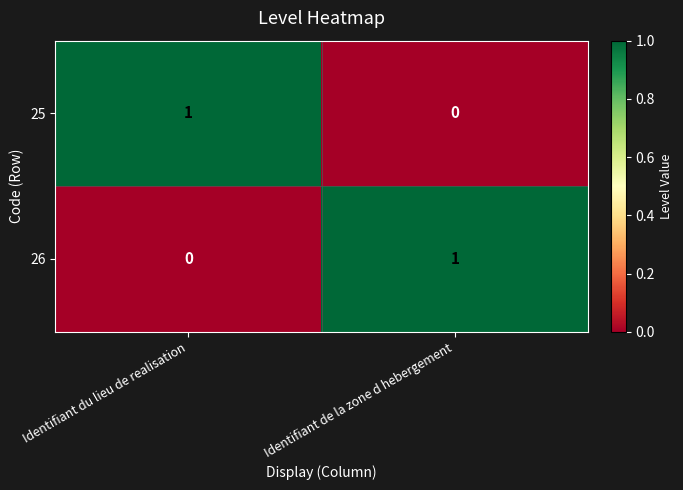

Which category has the lowest value in the 25 series?

Identifiant de la zone d hebergement